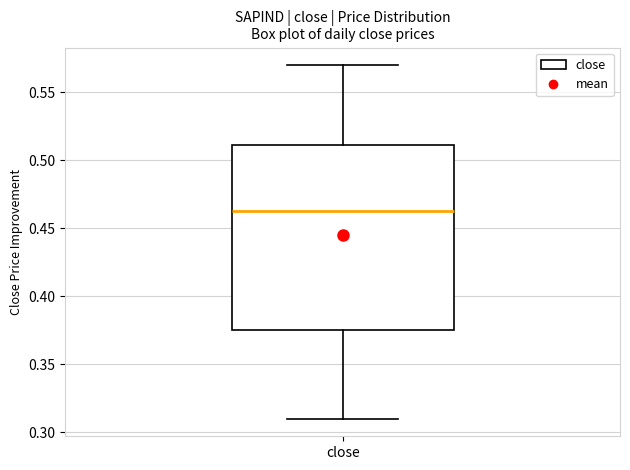

Transcribe this box plot: give where the median line is, the range the box spans, and where the two whiskers end, as read against the y-axis. The values are not printed on the chart, so give them approximately, as read against the axis.

median 0.465, box 0.375 to 0.510, whiskers 0.310 to 0.570